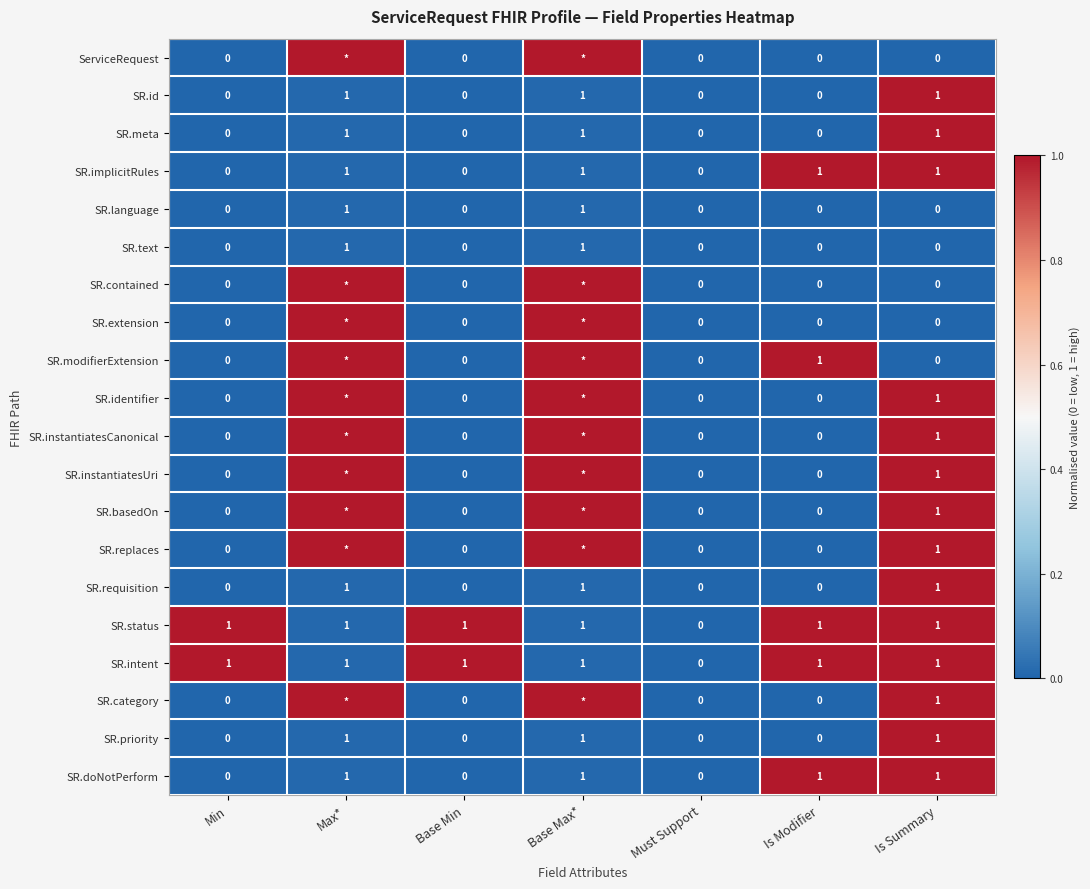

How many SR.meta values are between 0 and 1?

7